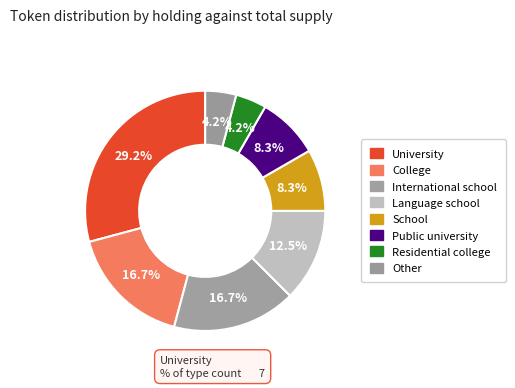

Is there any slice that represents more than half of the pie?

No